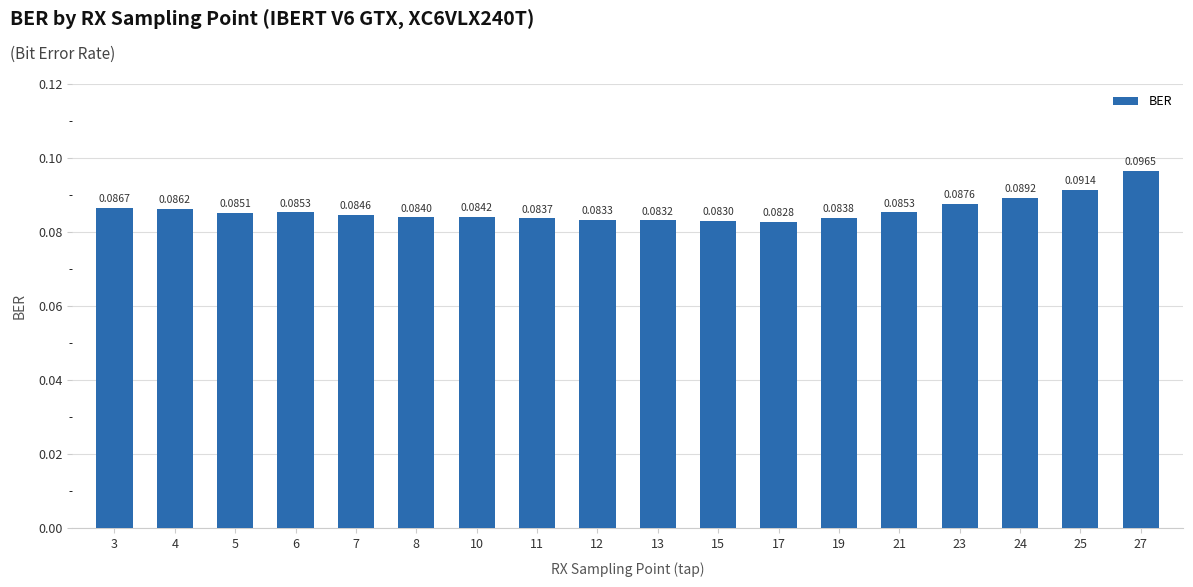

What is the sum of all values?

1.5